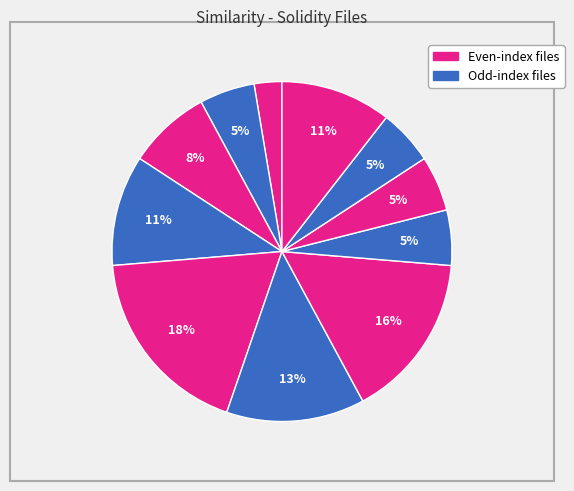

Which category has the biggest portion of the pie?

BasicTokenMock.sol